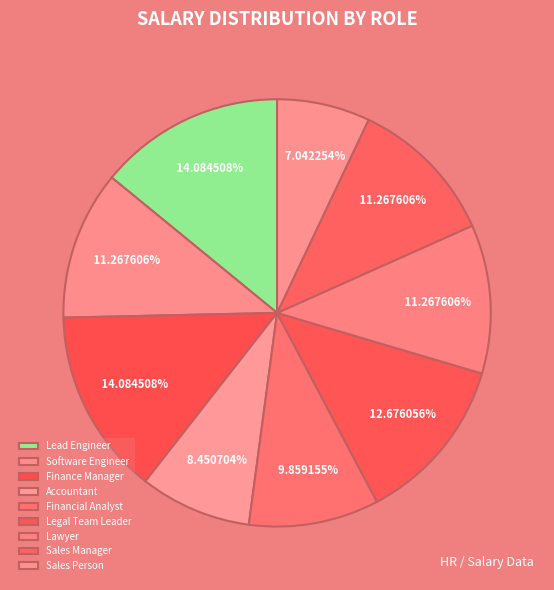

To the nearest percent, what is the difference between the Software Engineer and Financial Analyst slice percentages?

1%